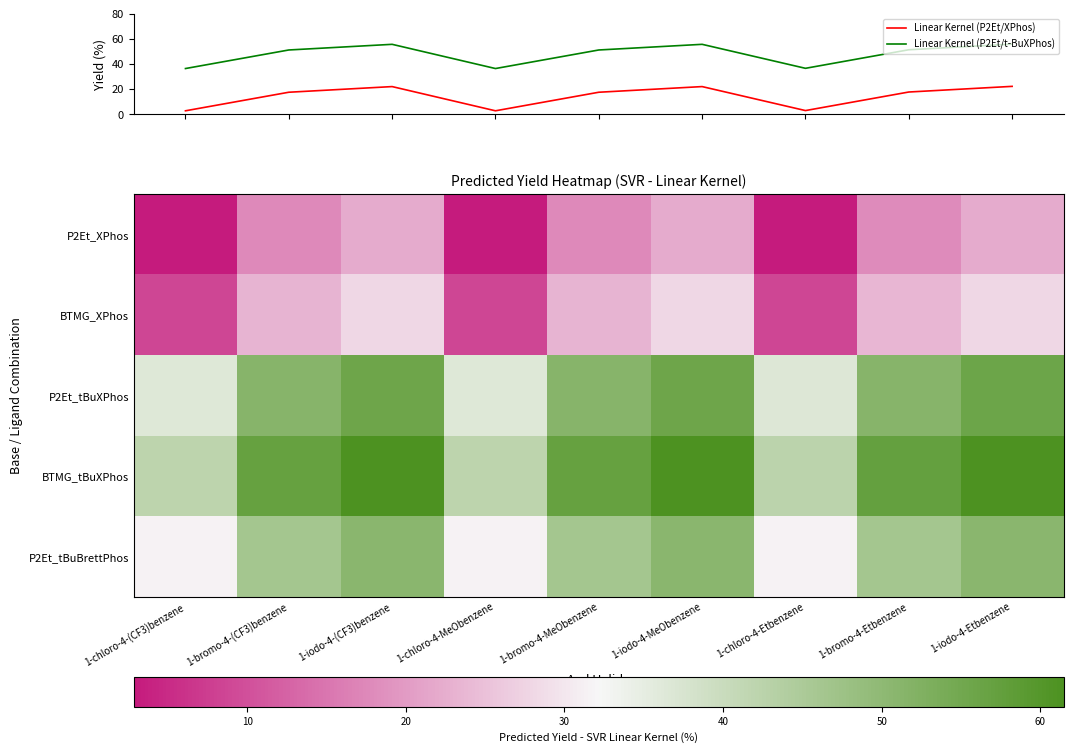

True or false: Linear Kernel (P2Et/XPhos) and Linear Kernel (P2Et/t-BuXPhos) intersect in this chart.

False